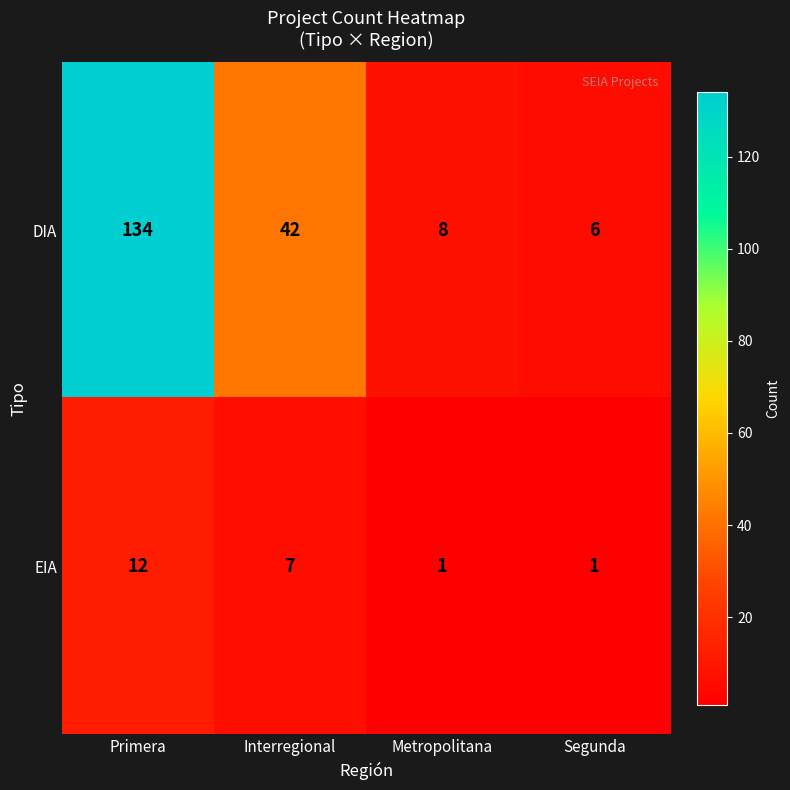

What is the approximate value of DIA at Primera, to the nearest 10?

130